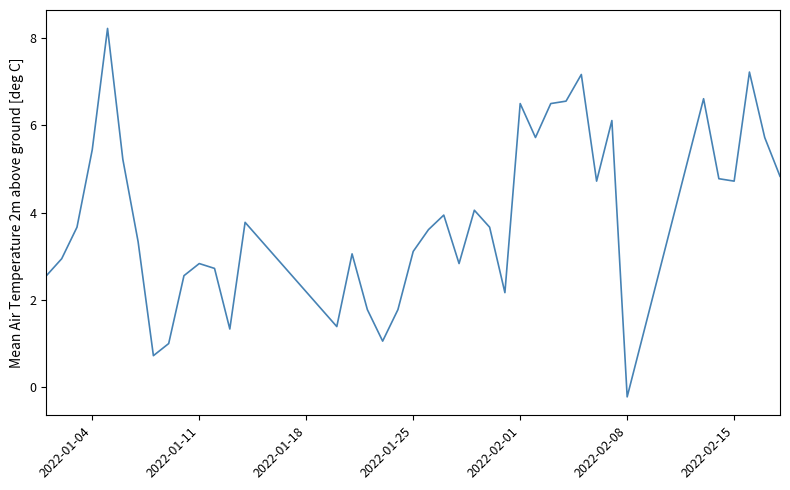

What is the sum of all values?

155.7